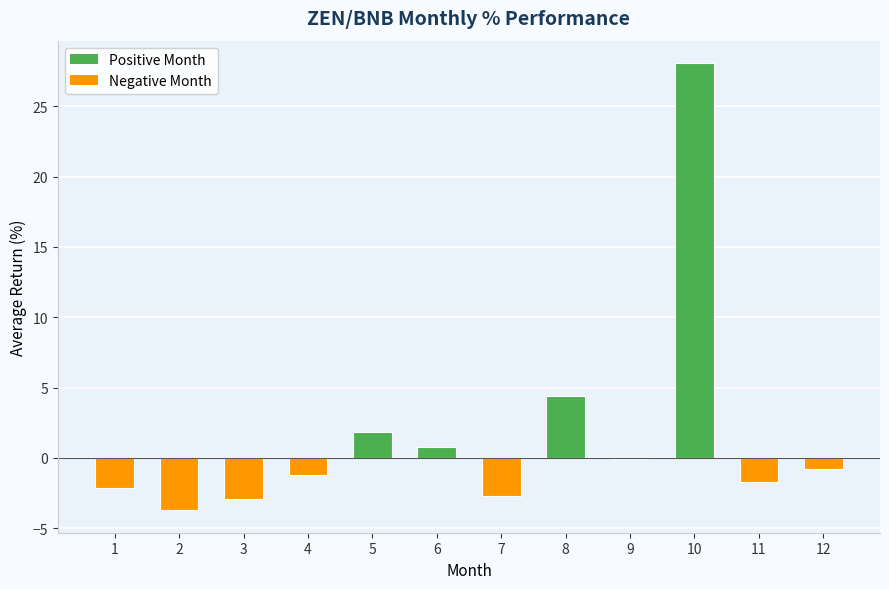

What is the change in value from 2 to 10?

+31.8